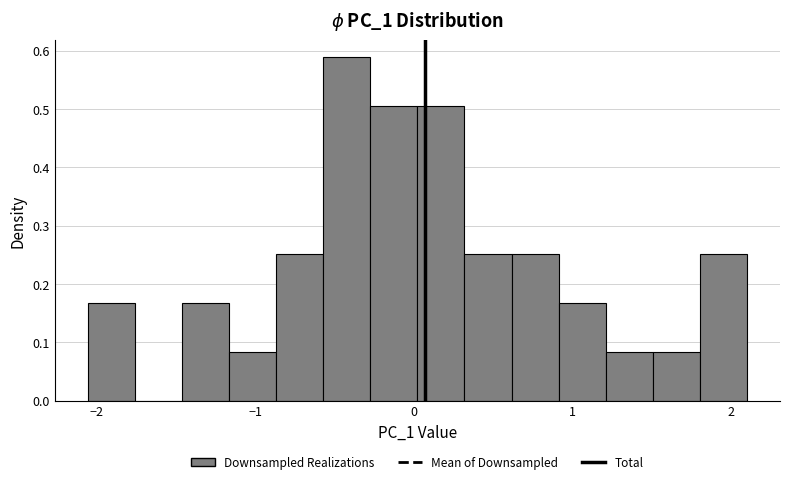

Around what value on the x-axis is the tallest bar? Give the approximate position of its centre, as read against the axis.

-0.4